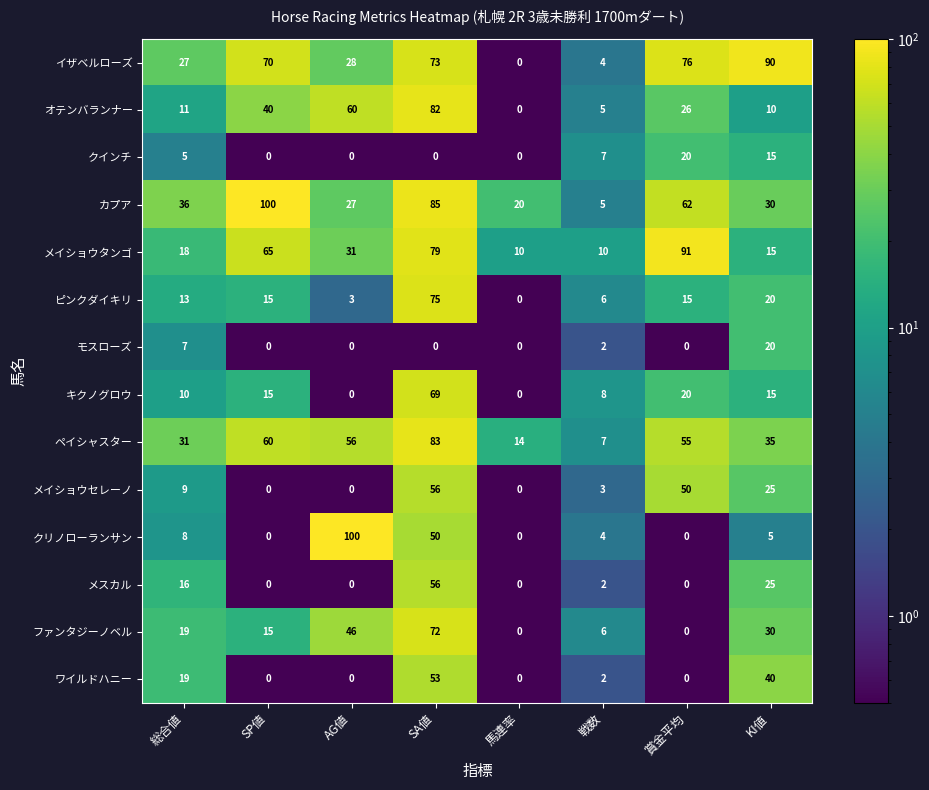

Count the number of categories in the chart.

8